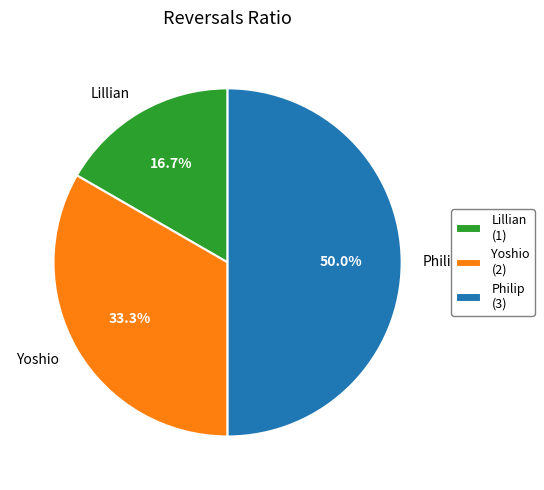

To the nearest percent, what is the average slice percentage?

33%